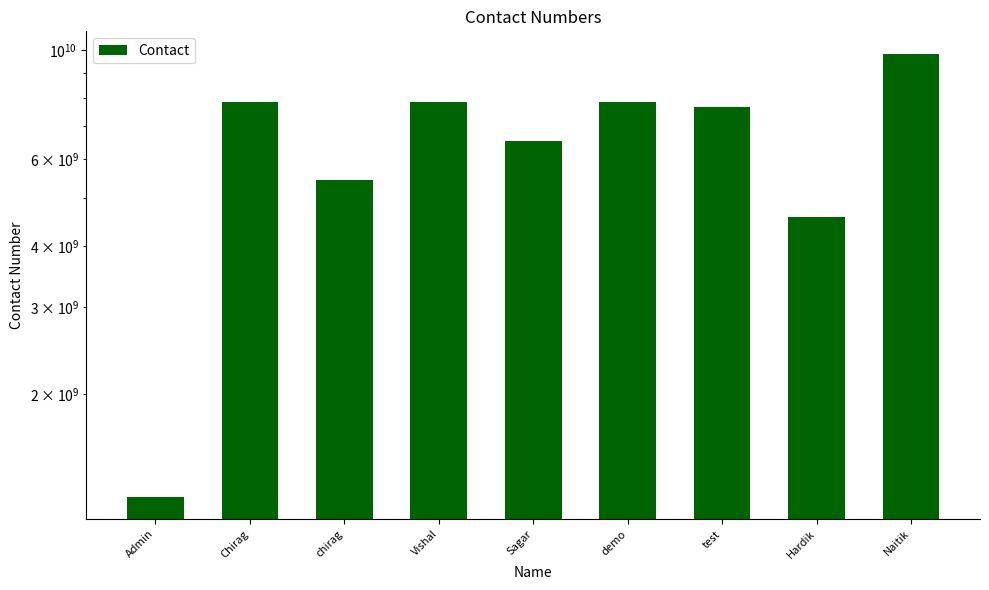

What is the difference between the maximum and minimum values?

8610669955